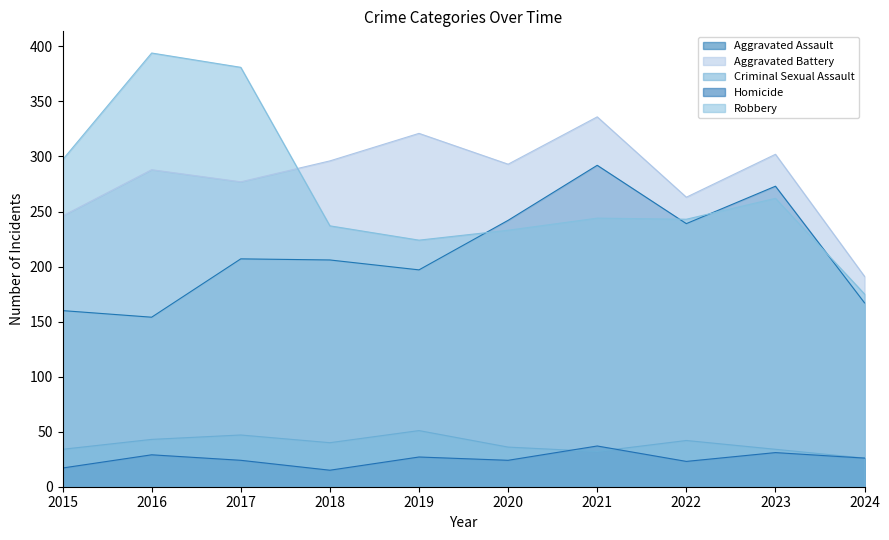

What is the maximum value shown in the chart?

394